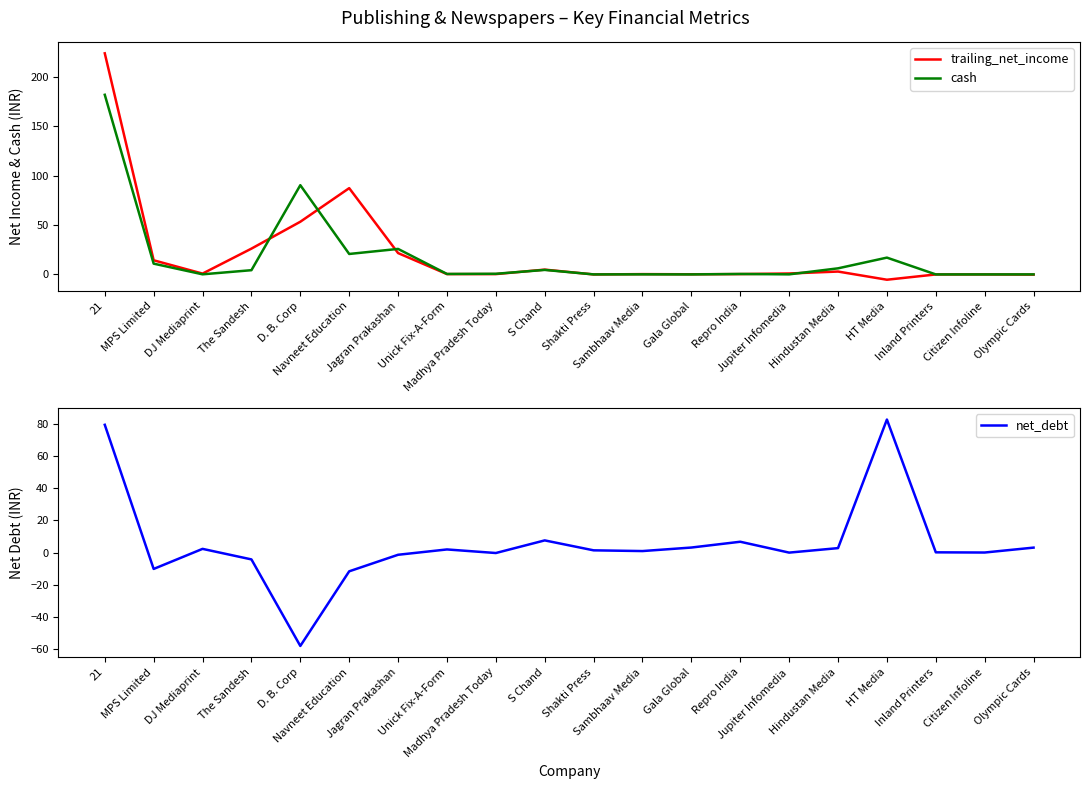

How many lines are shown in the chart?

3